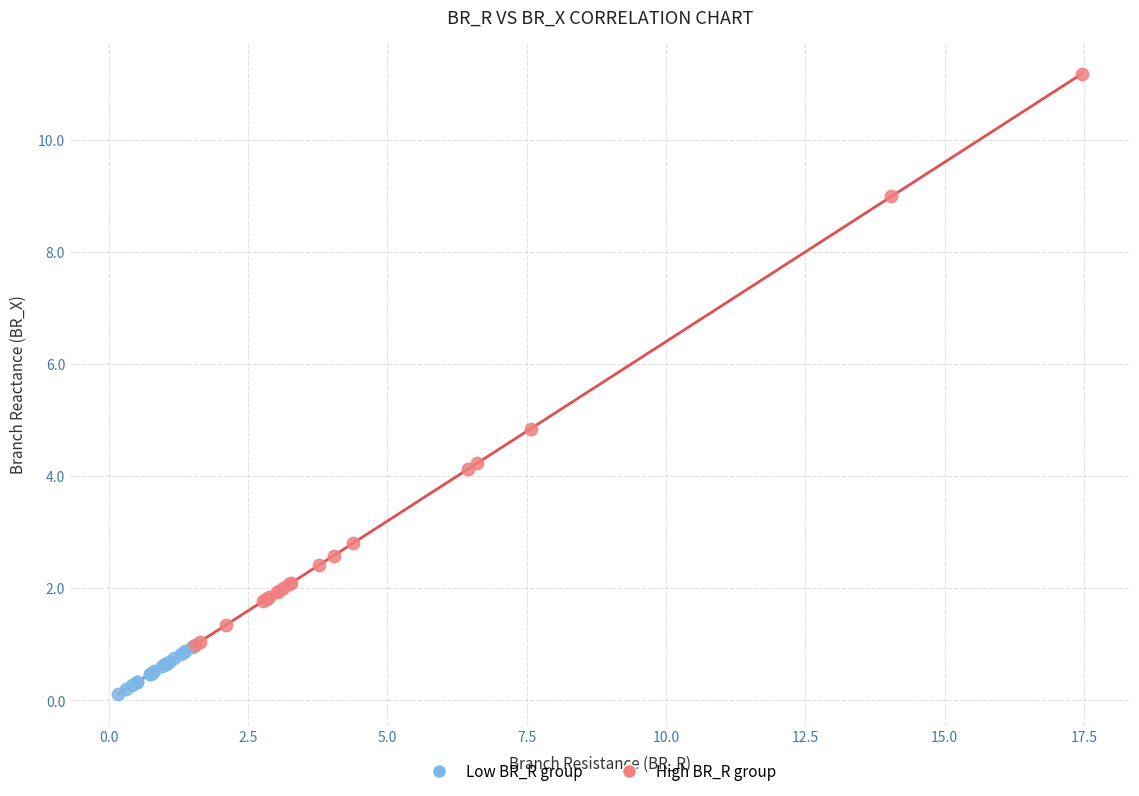

Which series reaches the minimum Y coordinate?

Low BR_R group